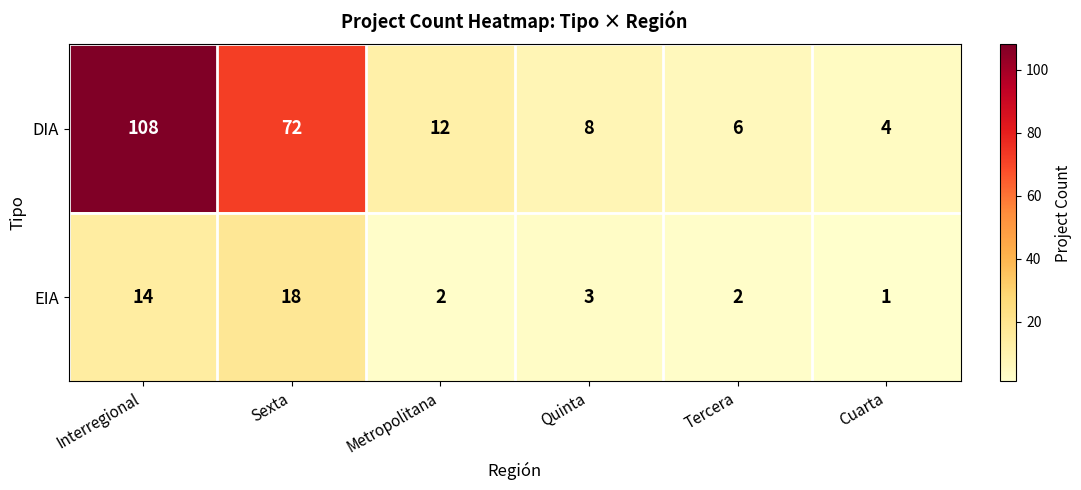

At how many categories does at least one series exceed 51?

2